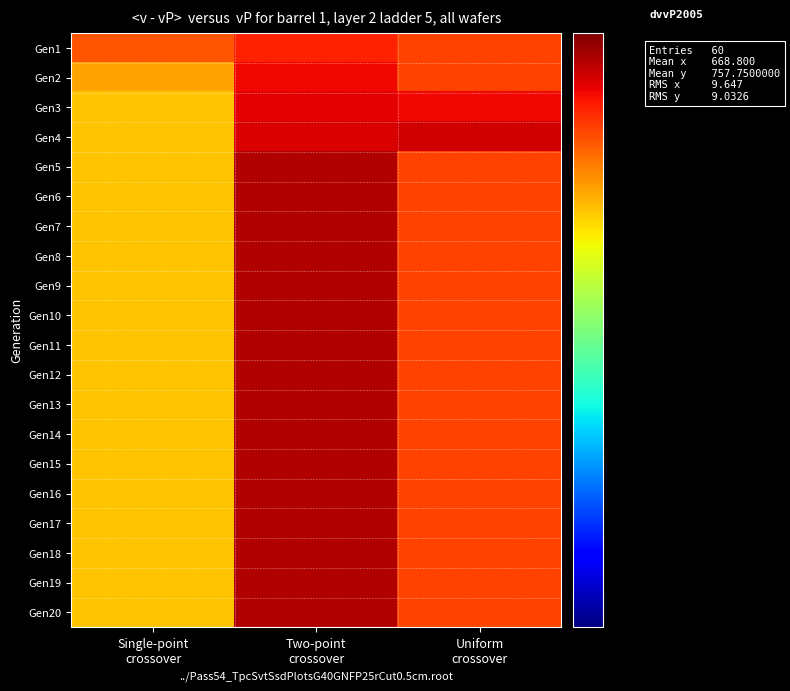

How many categories are shown in the chart?

3